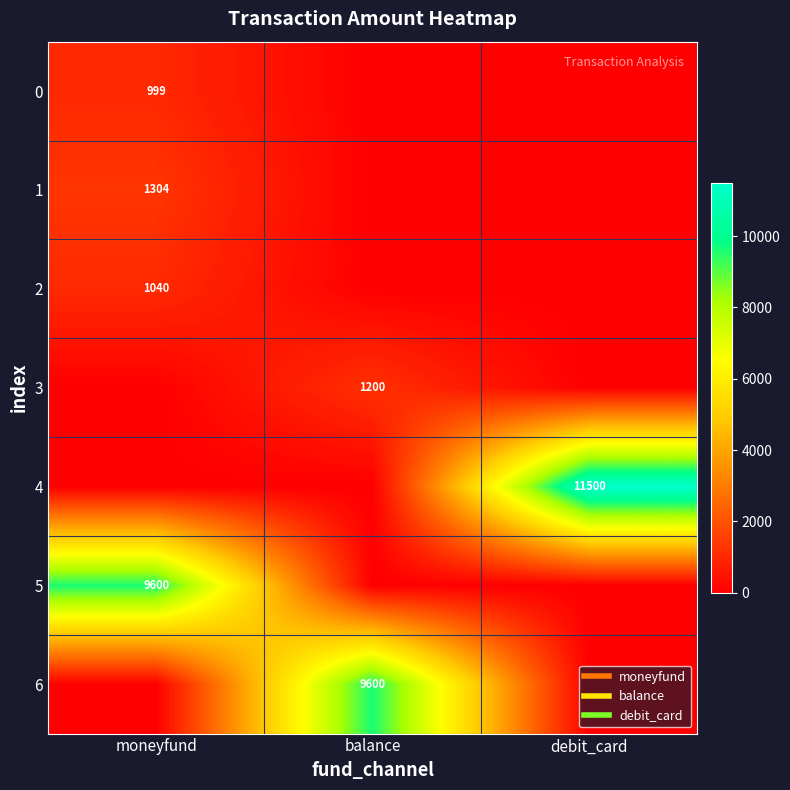

True or false: 4 has a value of -4725 at balance.

False